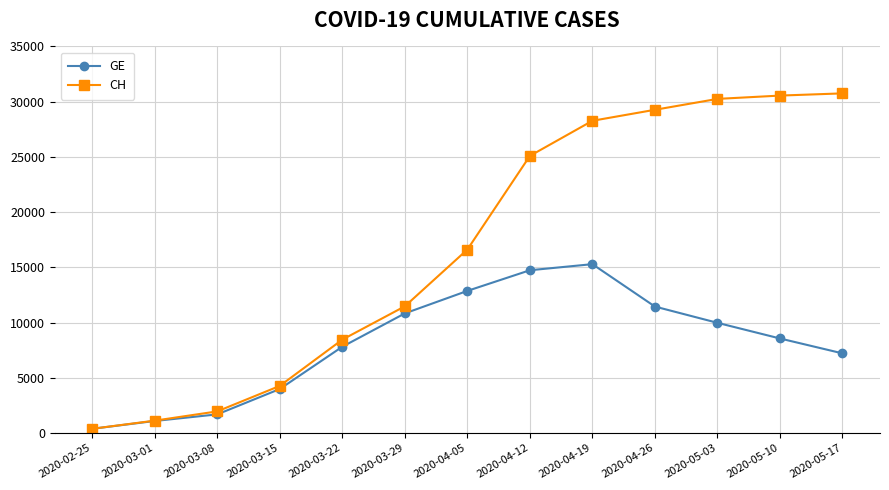

What position from the left is 2020-03-22?

5